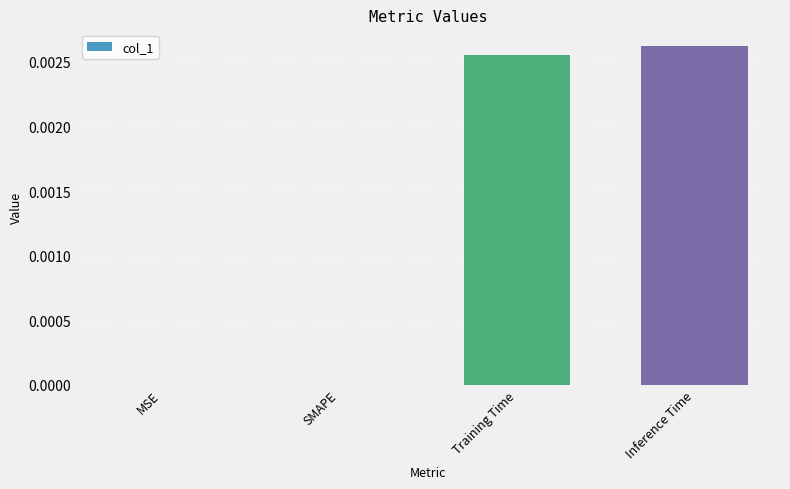

The chart shows a value of 0.0 at Training Time. True or false?

True